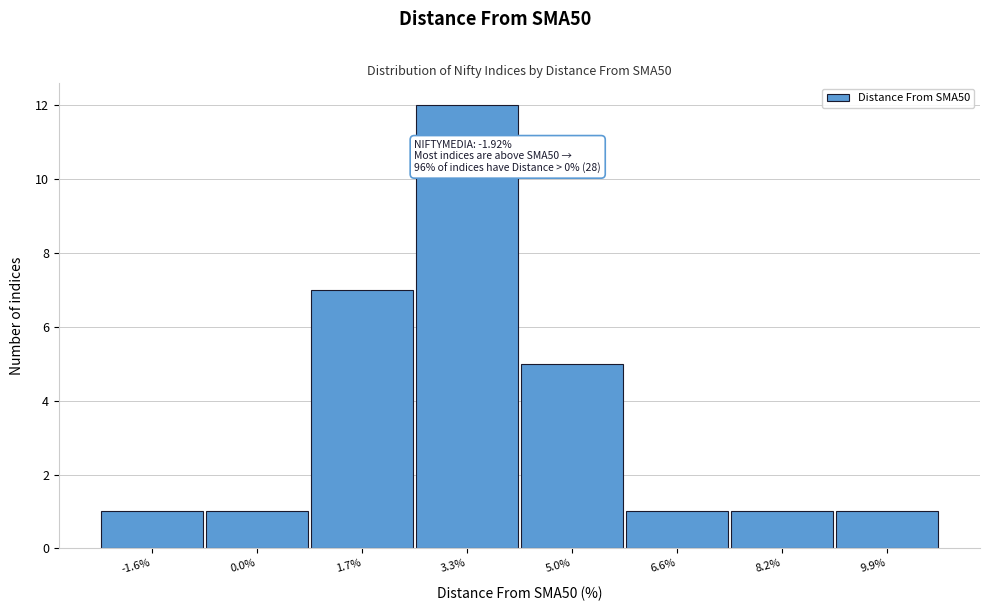

Over which range of the x-axis is the bar tallest?

2.6 to 4.2